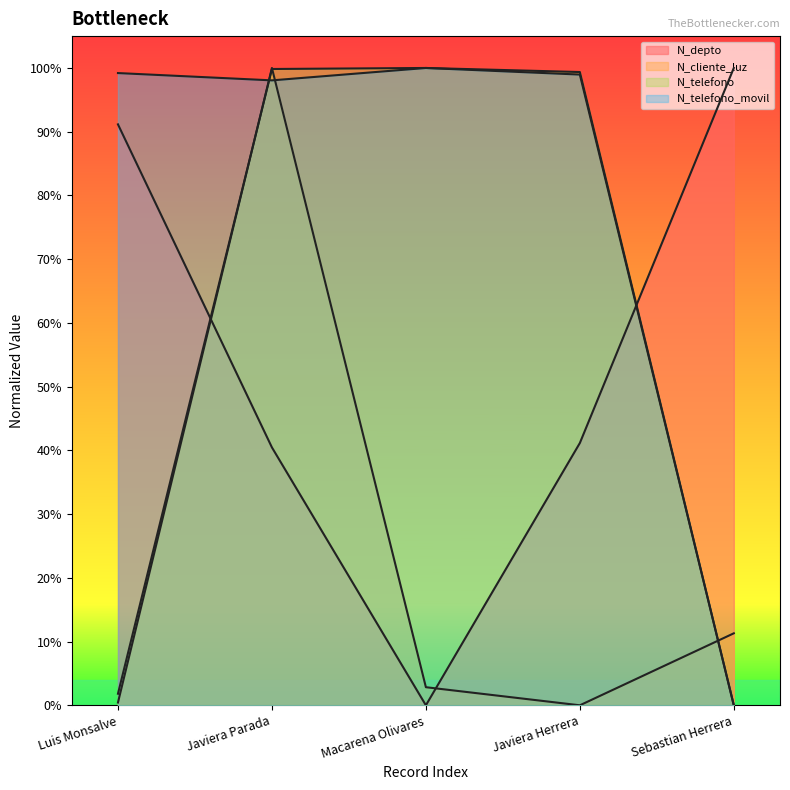

What is the average value of the N_telefono_movil series?

0.8